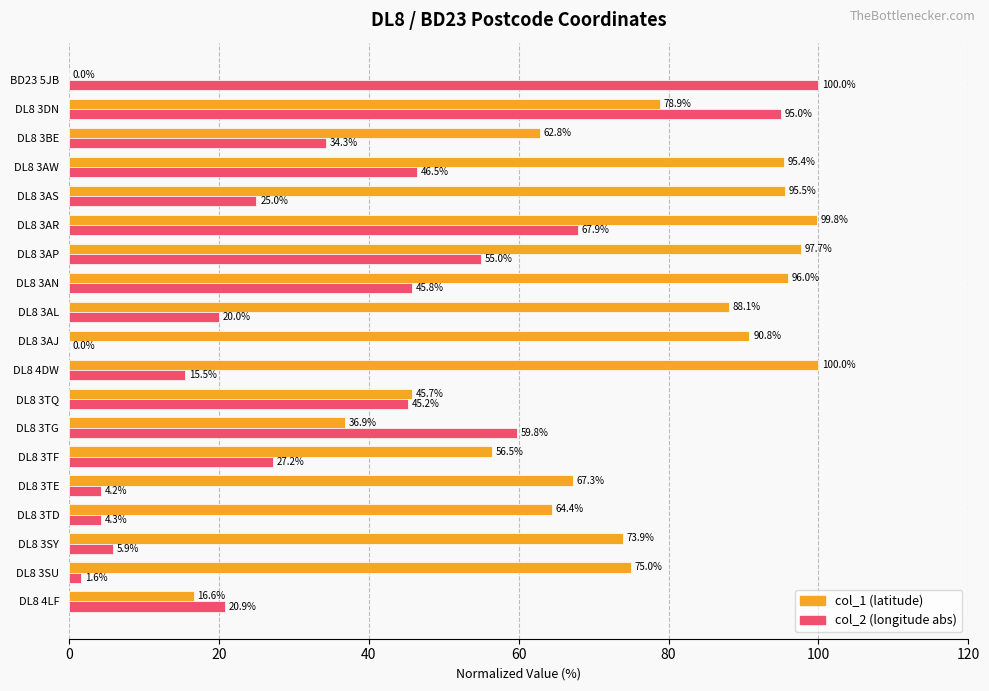

What is the greatest value displayed?

100.0